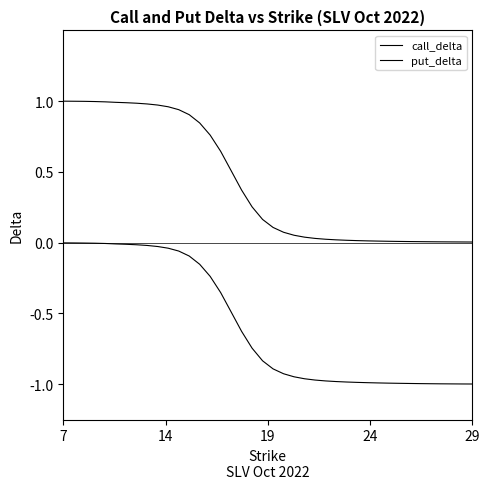

What is the label of the 14th point from the left?

13